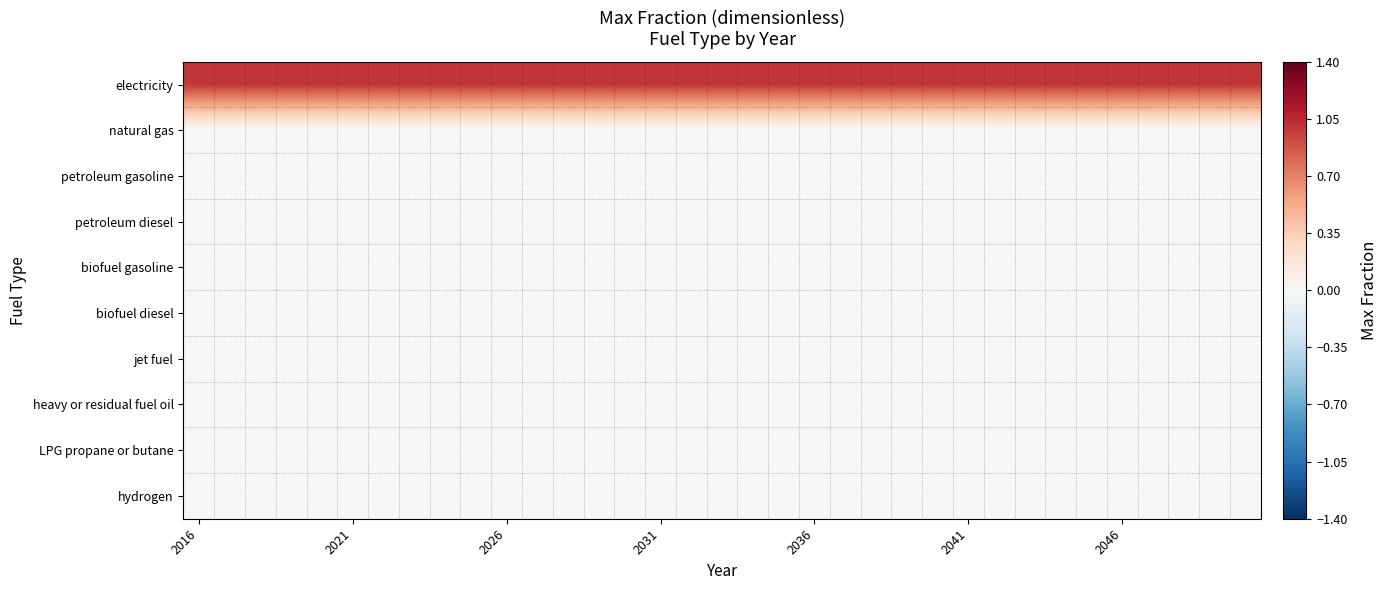

Which series has the largest total across all categories?

electricity